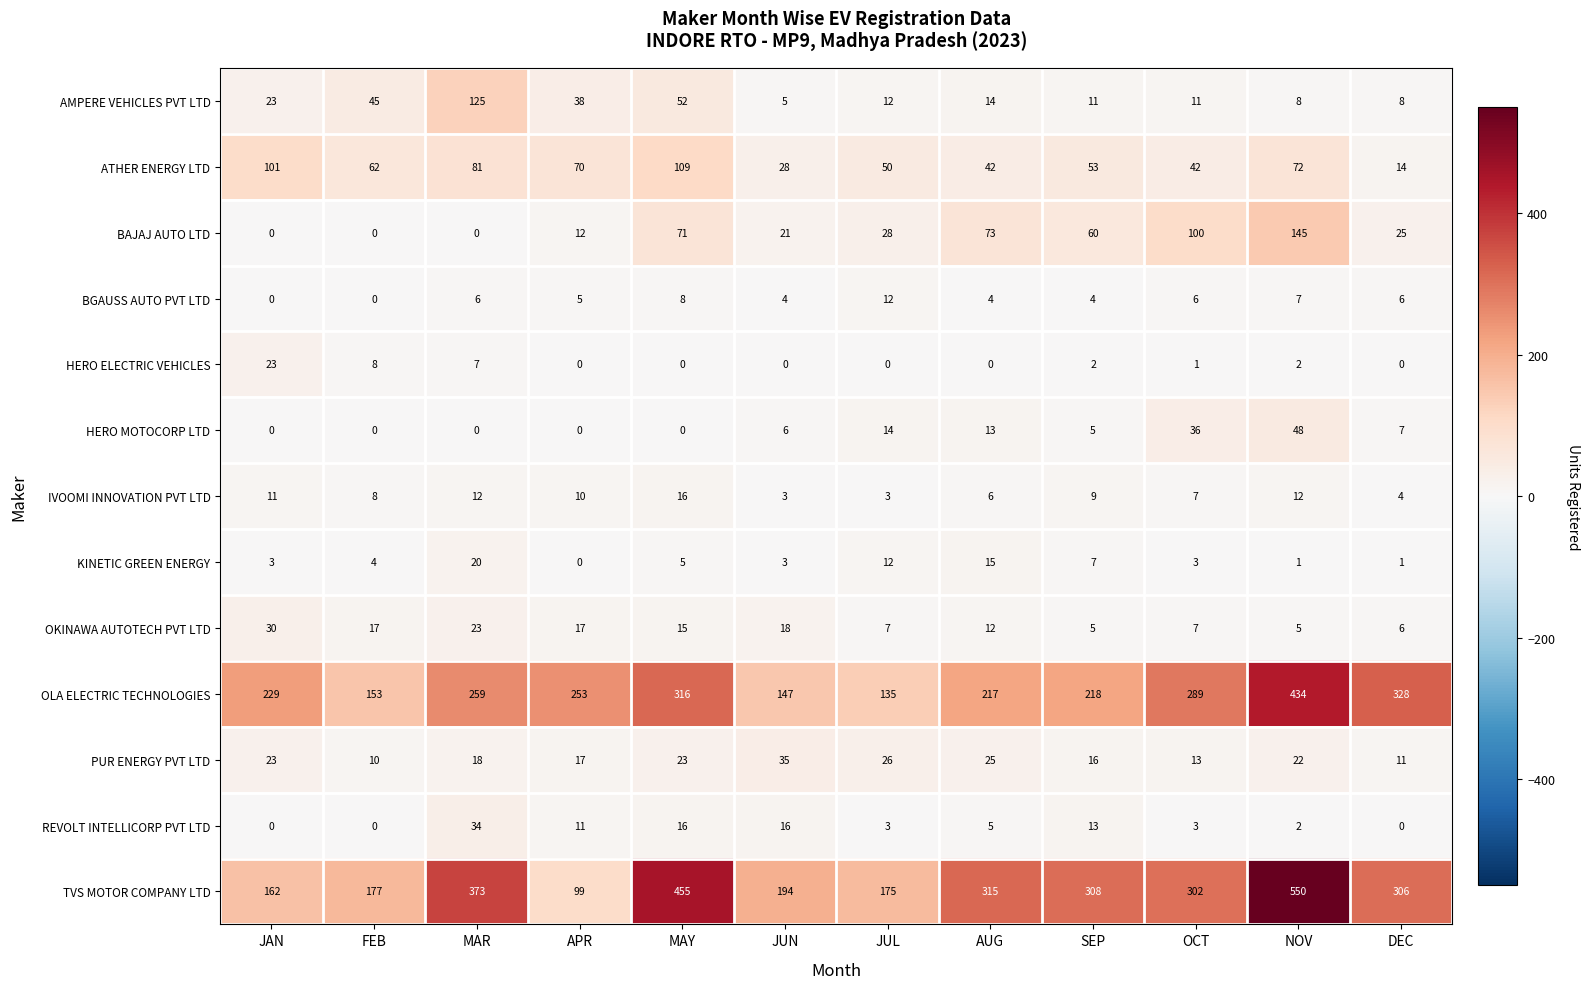

List the series in order of their peak value, highest first.

TVS MOTOR COMPANY LTD, OLA ELECTRIC TECHNOLOGIES, BAJAJ AUTO LTD, AMPERE VEHICLES PVT LTD, ATHER ENERGY LTD, HERO MOTOCORP LTD, PUR ENERGY PVT LTD, REVOLT INTELLICORP PVT LTD, OKINAWA AUTOTECH PVT LTD, HERO ELECTRIC VEHICLES, KINETIC GREEN ENERGY, IVOOMI INNOVATION PVT LTD, BGAUSS AUTO PVT LTD